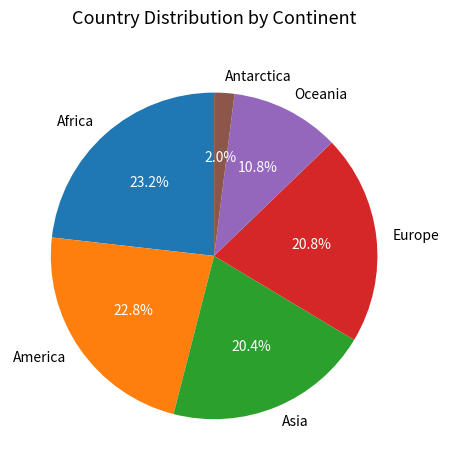

Which category has the smallest portion of the pie?

Antarctica